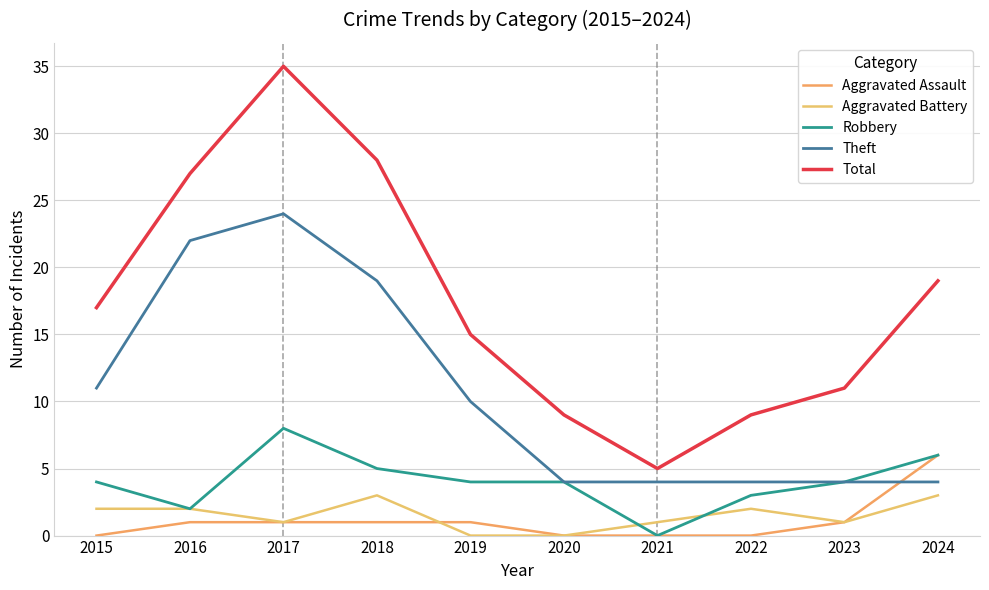

Reading left to right, extract all data points from this chart.

Aggravated Assault: 0	1	1	1	1	0	0	0	1	6
Aggravated Battery: 2	2	1	3	0	0	1	2	1	3
Robbery: 4	2	8	5	4	4	0	3	4	6
Theft: 11	22	24	19	10	4	4	4	4	4
Total: 17	27	35	28	15	9	5	9	11	19